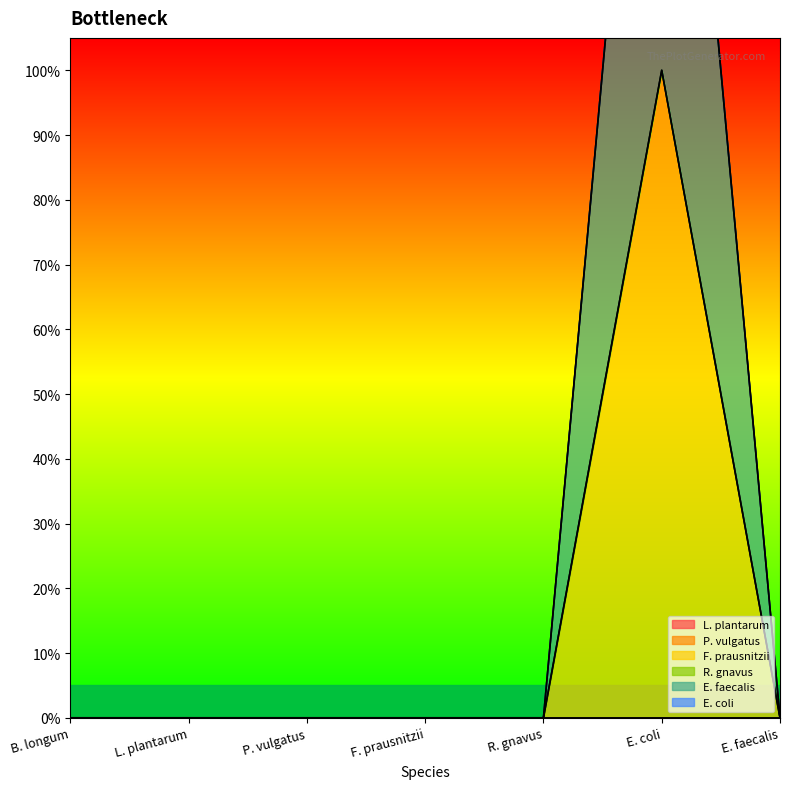

What is the label of the 1st point from the right?

E. faecalis